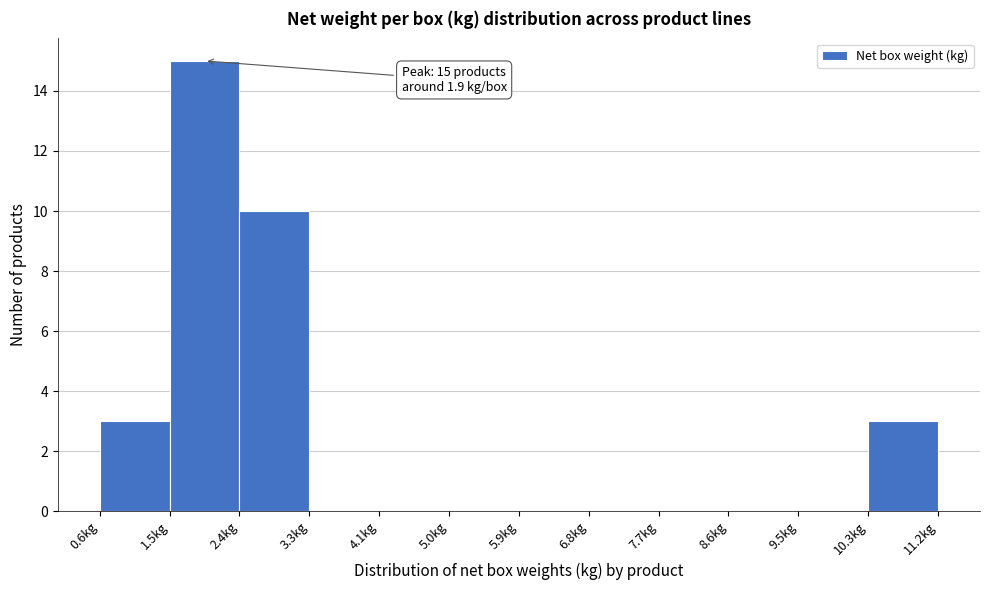

Over which range of the x-axis is the bar tallest?

1.5 to 2.4